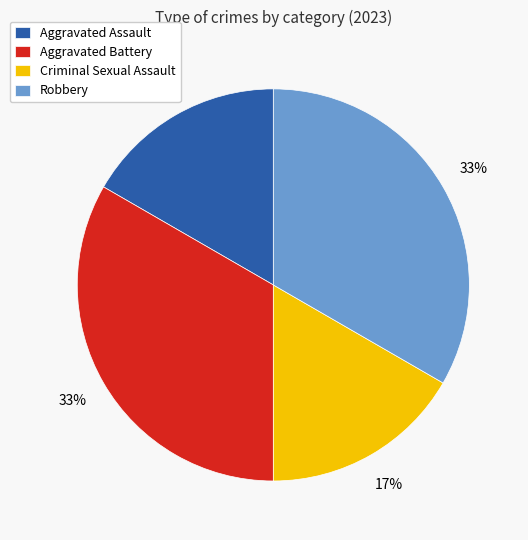

The Aggravated Assault slice represents 5% of the pie. True or false?

False